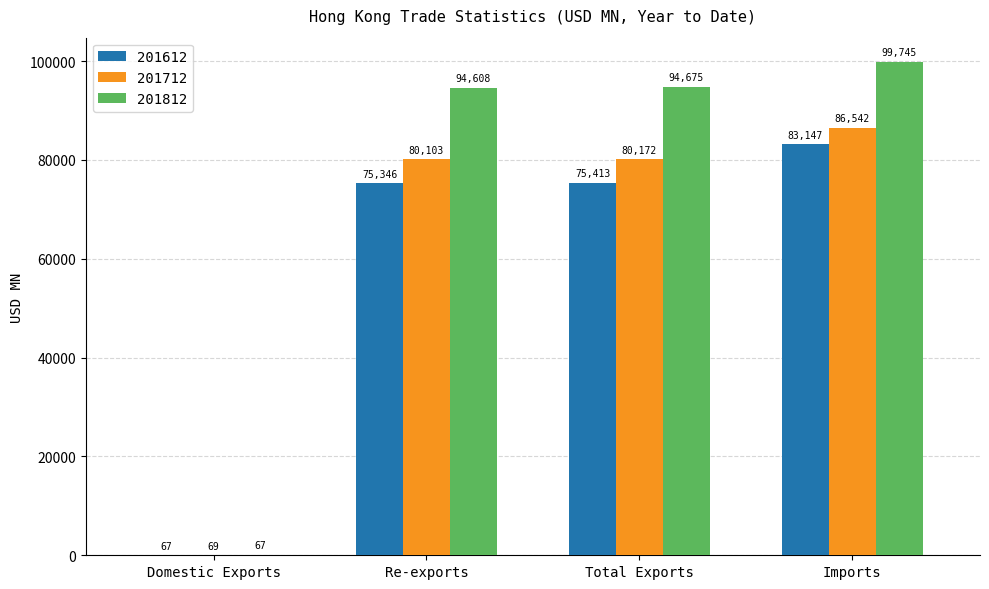

What is the difference between the 201712 values at Re-exports and Imports?

6439.2